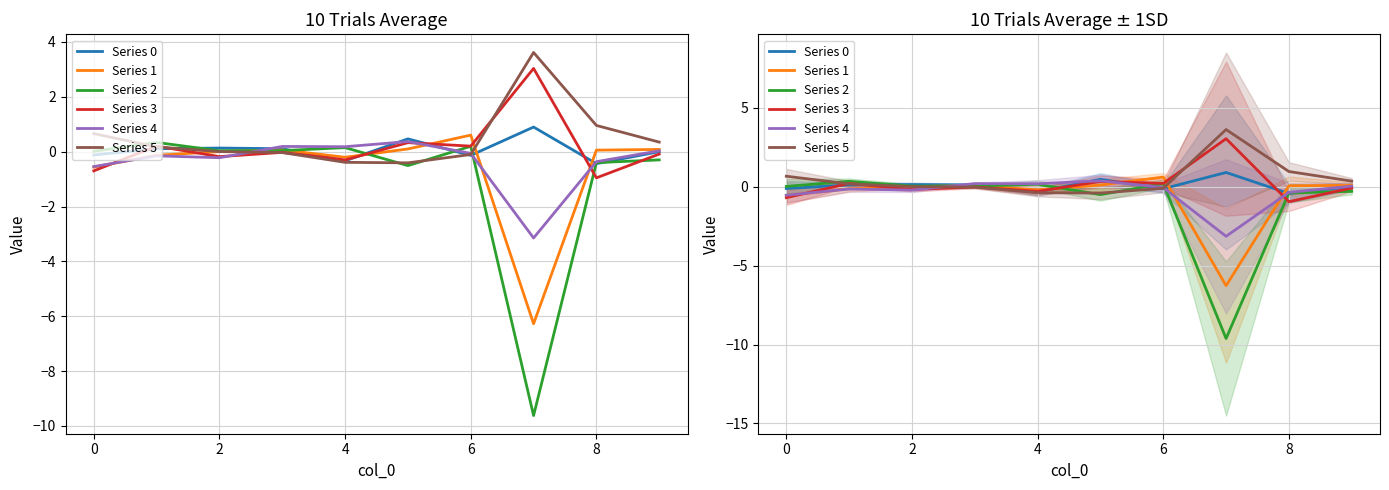

What is the sum of all Series 5 values?

4.8